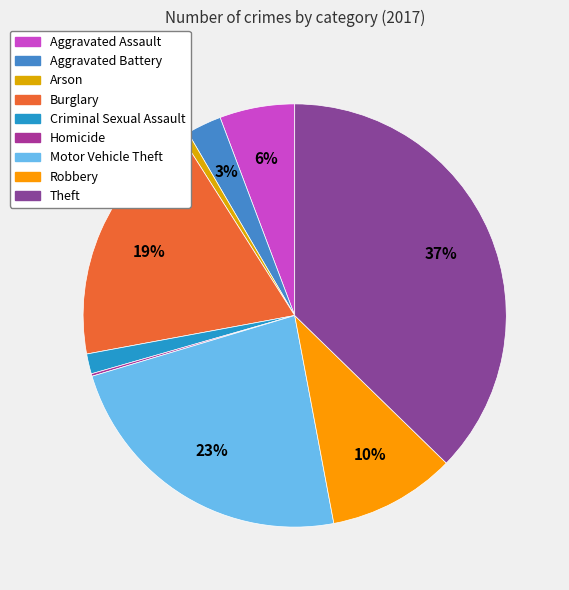

Count the number of slices in the pie.

9